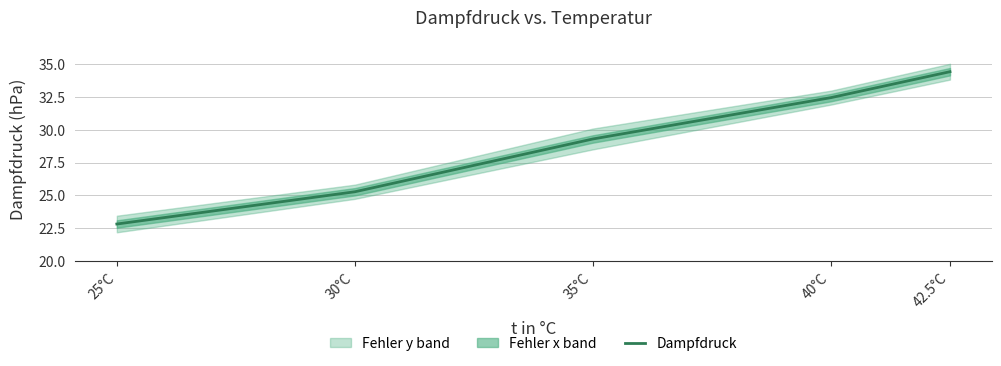

Which category has the highest value across all series?

42.5°C